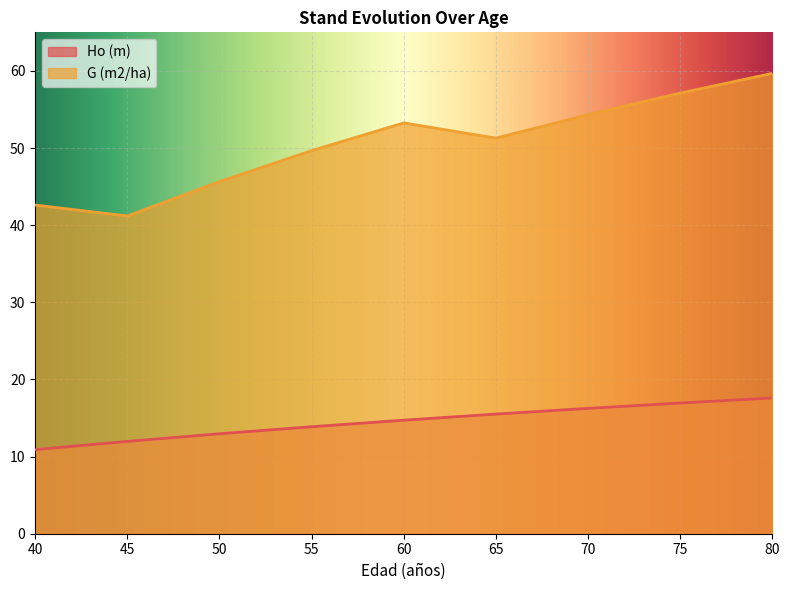

Is the value of G (m2/ha) at 60 greater than the value of Ho (m) at 70?

Yes